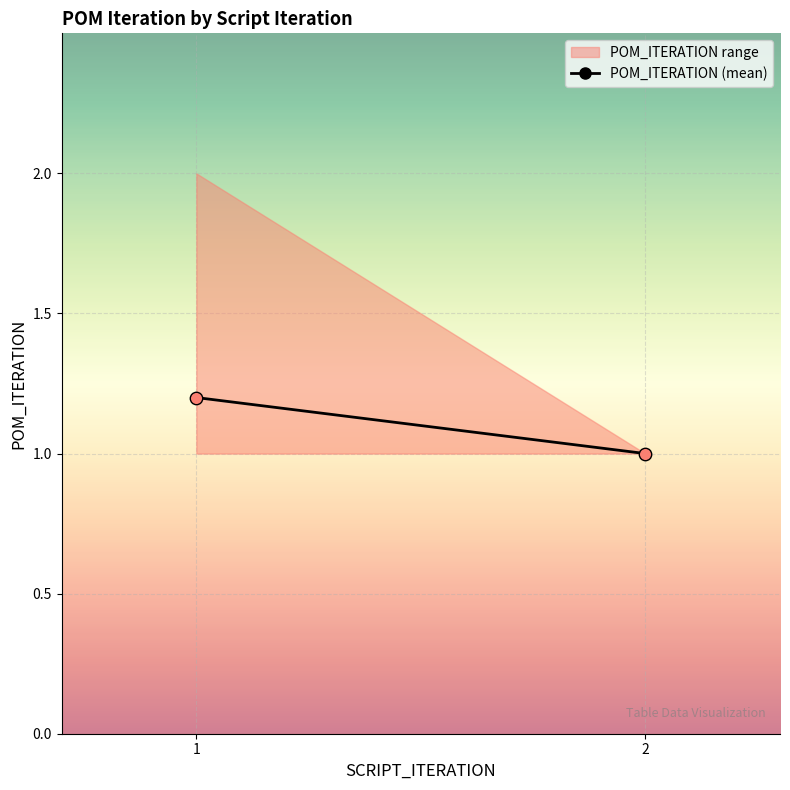

What is the range of X values (max minus min)?

1.0